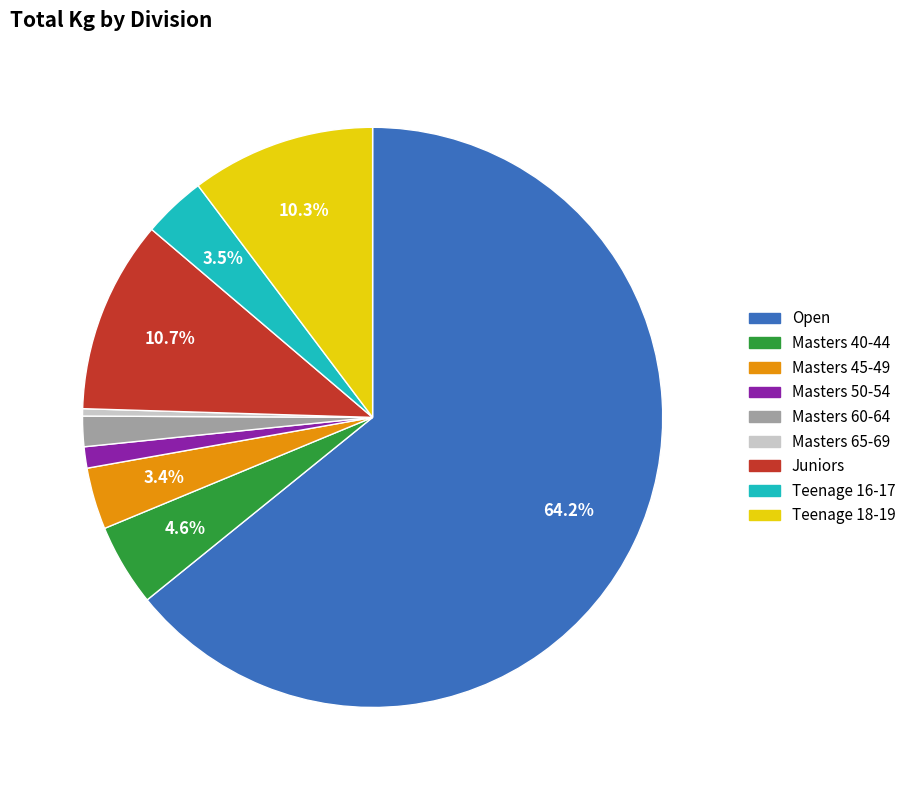

What percentage is the Juniors slice, to the nearest percent?

11%